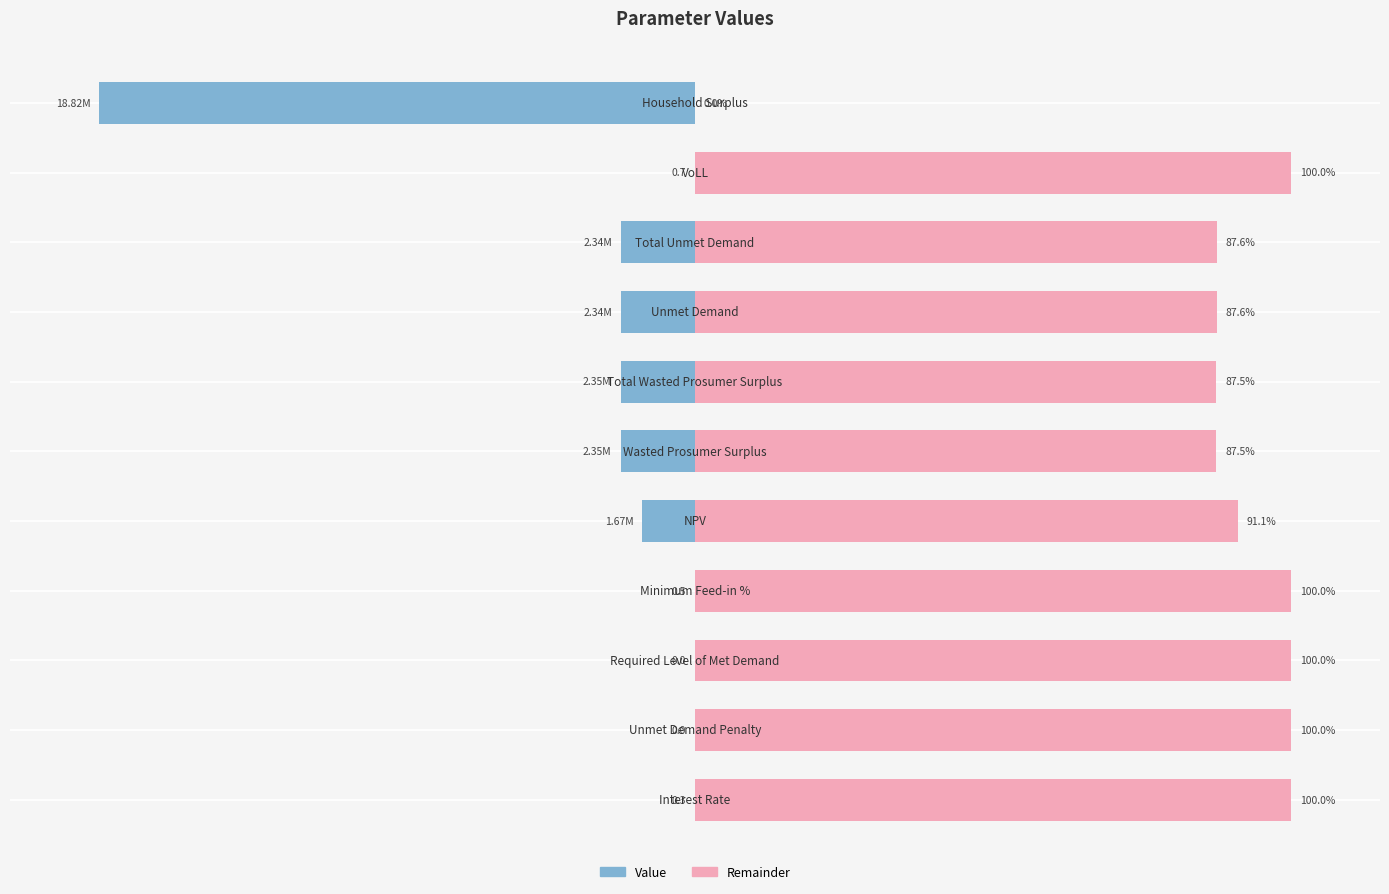

Count the number of categories in the chart.

11